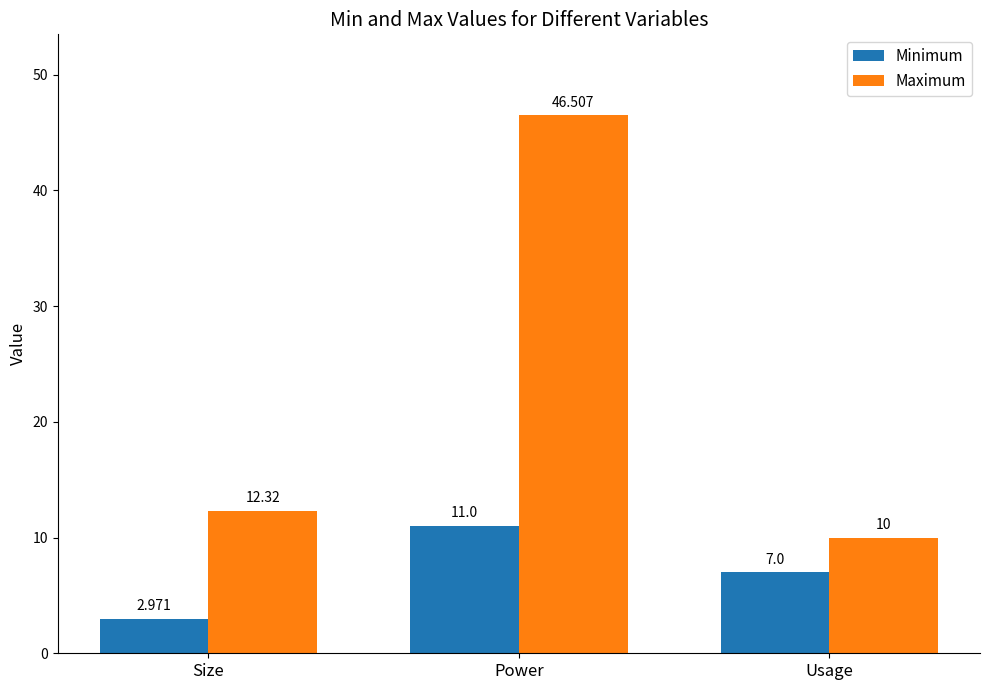

How many Minimum values are between 2 and 11?

3